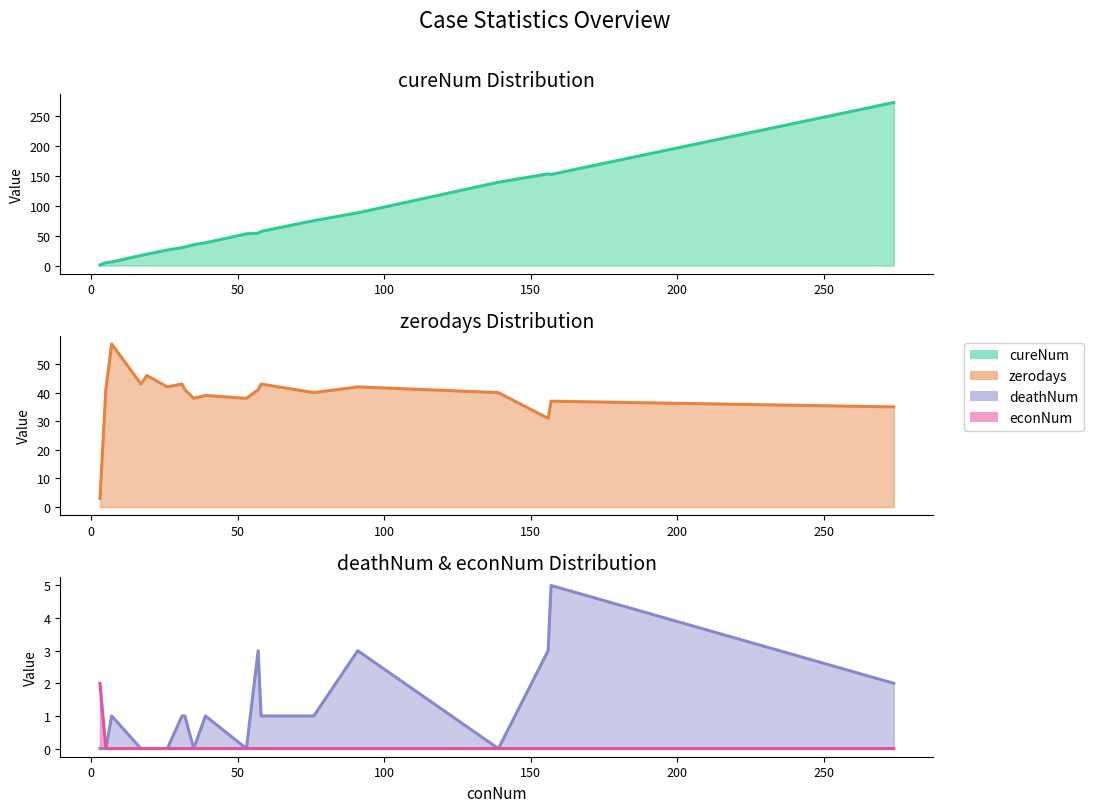

List the series in order of their peak value, lowest first.

econNum, deathNum, zerodays, cureNum